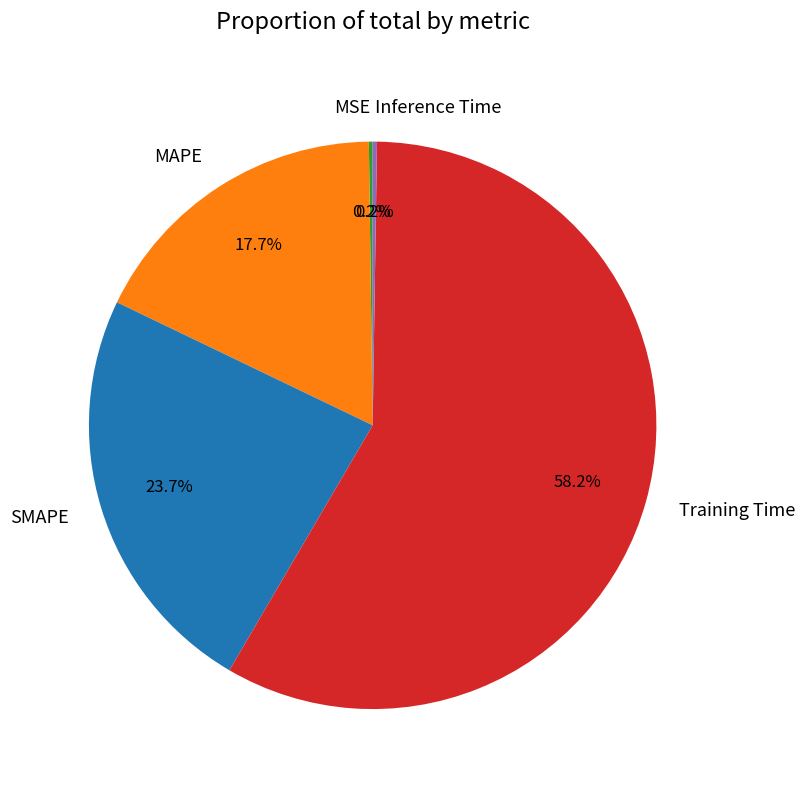

What is the majority slice?

Training Time